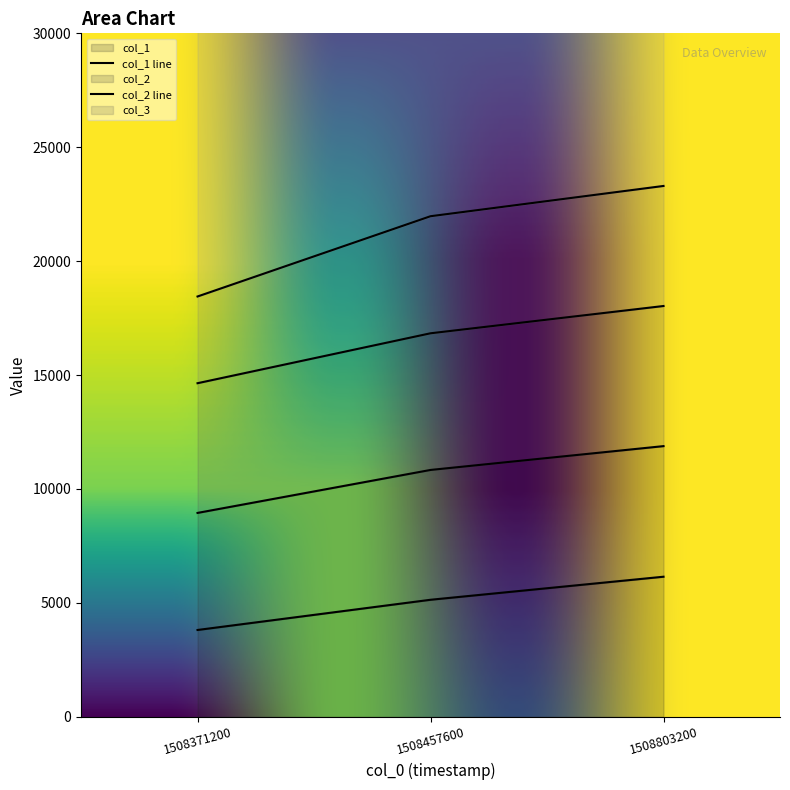

True or false: col_1 has a value of 5137.9 at 1508457600.

True